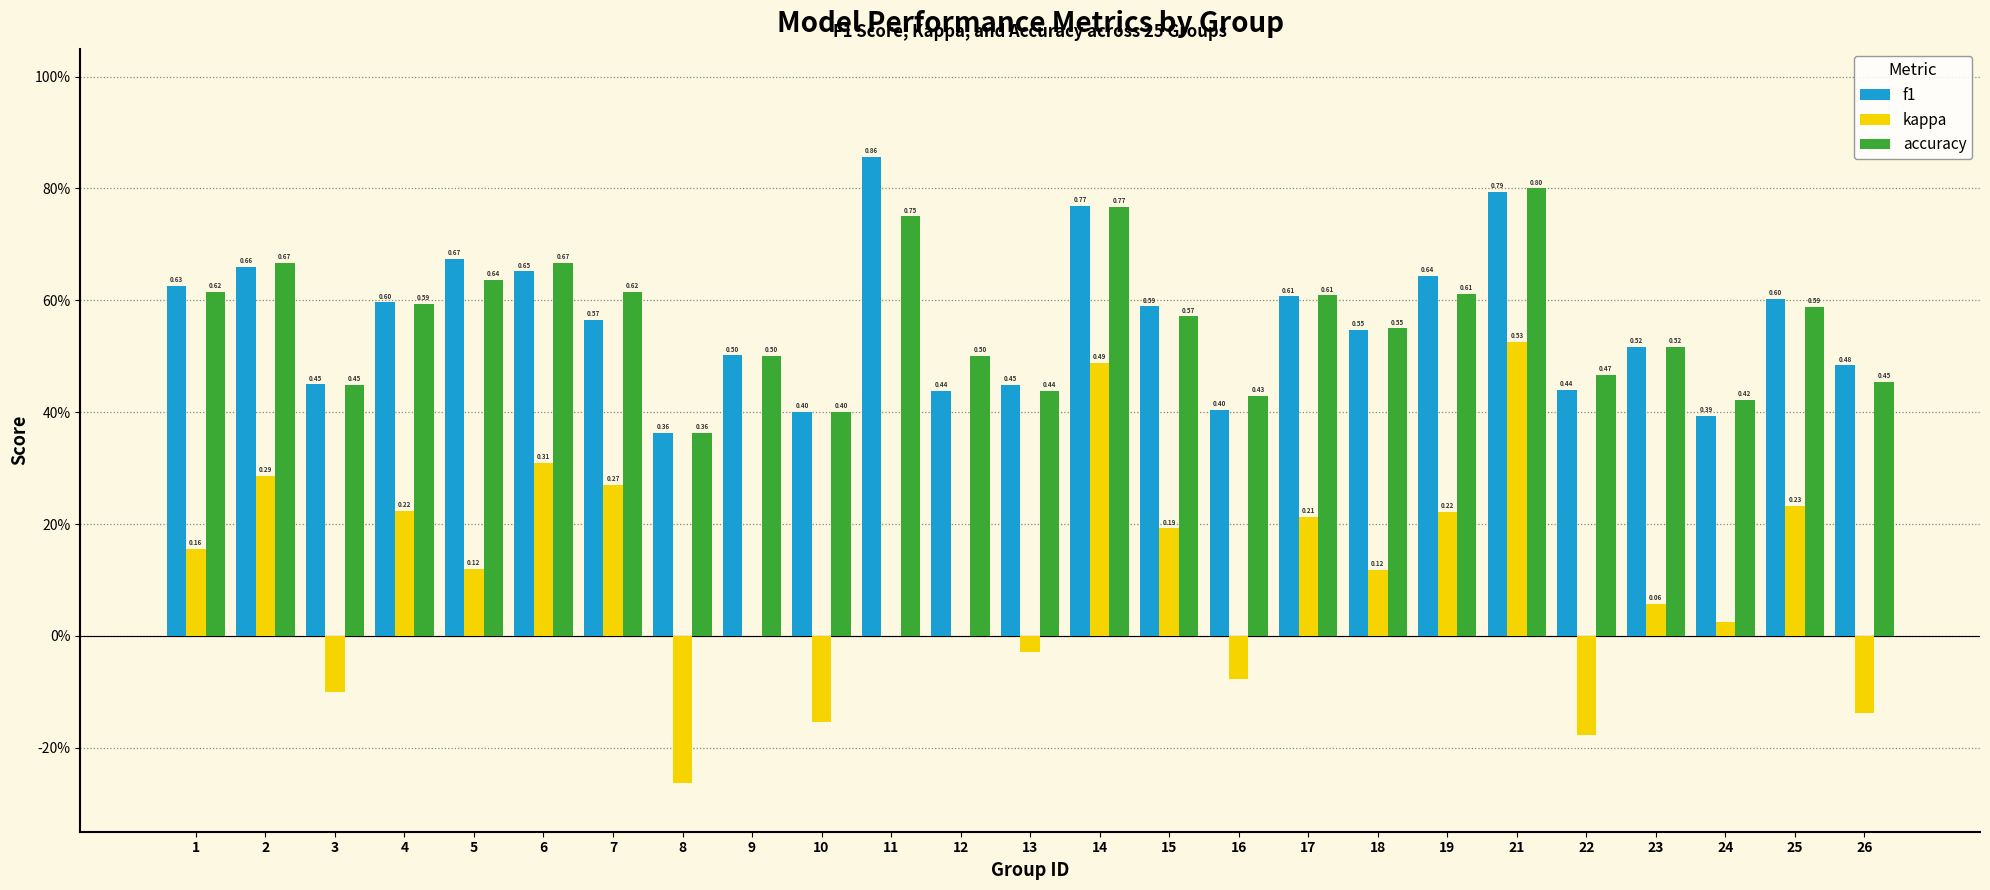

Does the chart contain stacked bars?

No